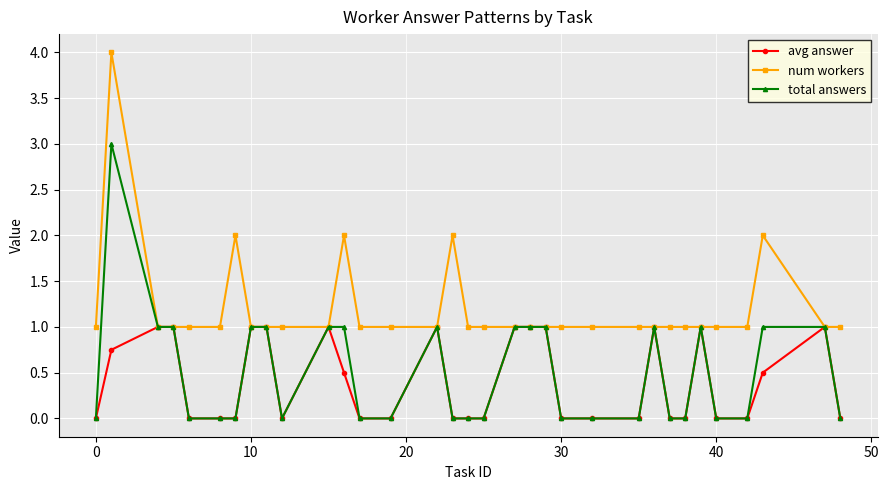

List the series in order of their peak value, lowest first.

avg answer, total answers, num workers